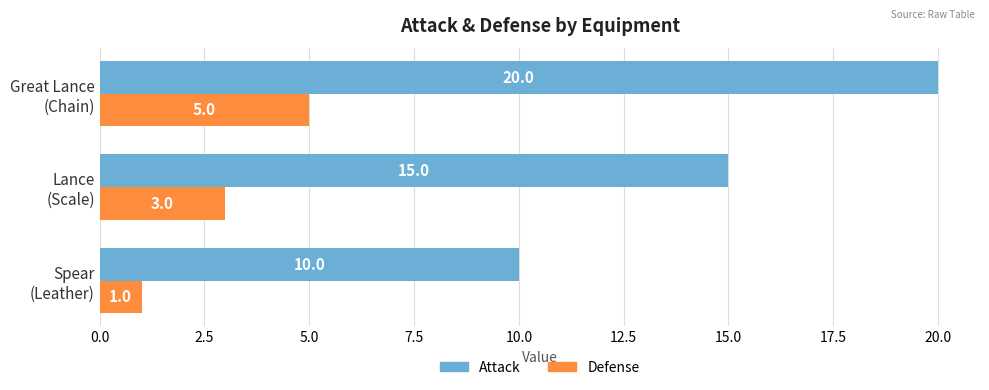

What is the minimum value for Attack?

10